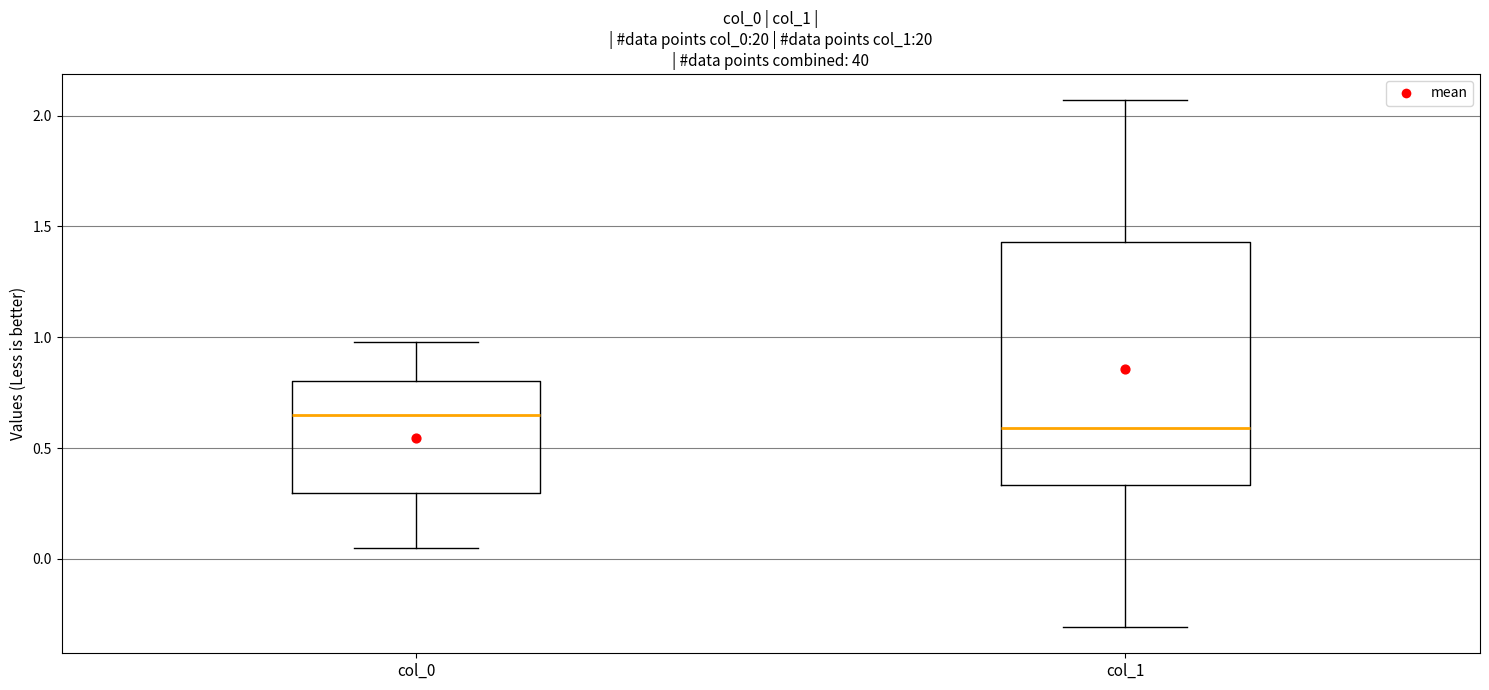

Reading left to right, read every box against the y-axis: the position of its median line, the range the box covers, and the ends of its whiskers. The values are not printed on the chart, so give them approximately, as read against the axis.

col_0: median 0.65, box 0.30 to 0.80, whiskers 0.05 to 1.00
col_1: median 0.60, box 0.35 to 1.45, whiskers -0.30 to 2.05